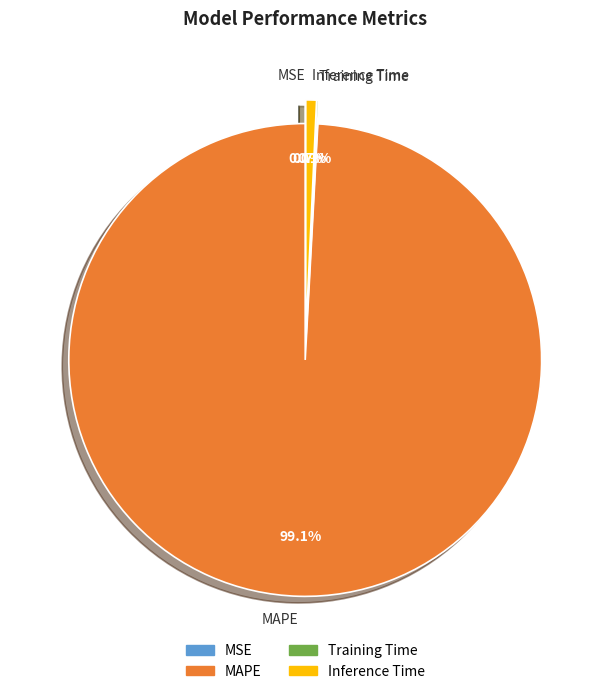

Which slice is the largest?

MAPE